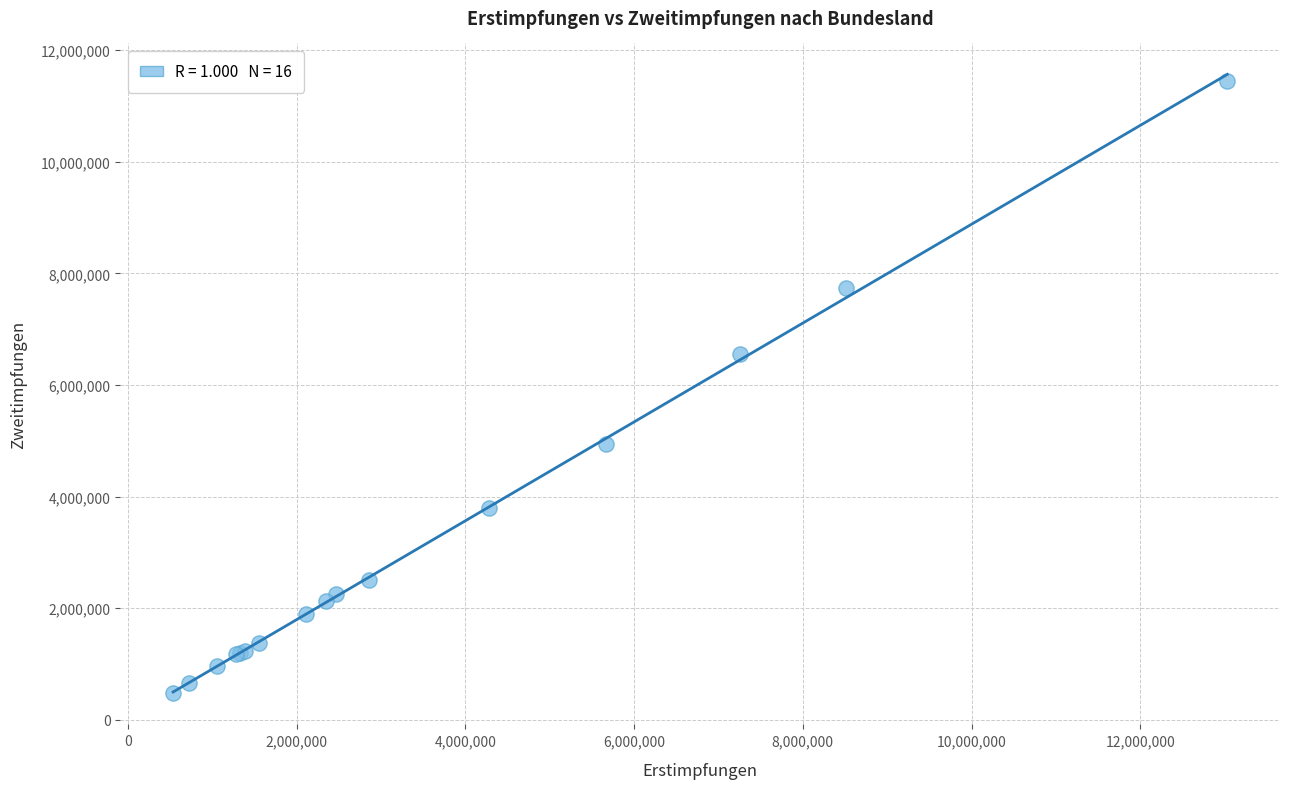

What Y value in the scatter plot is closest to 5958735?

6563905